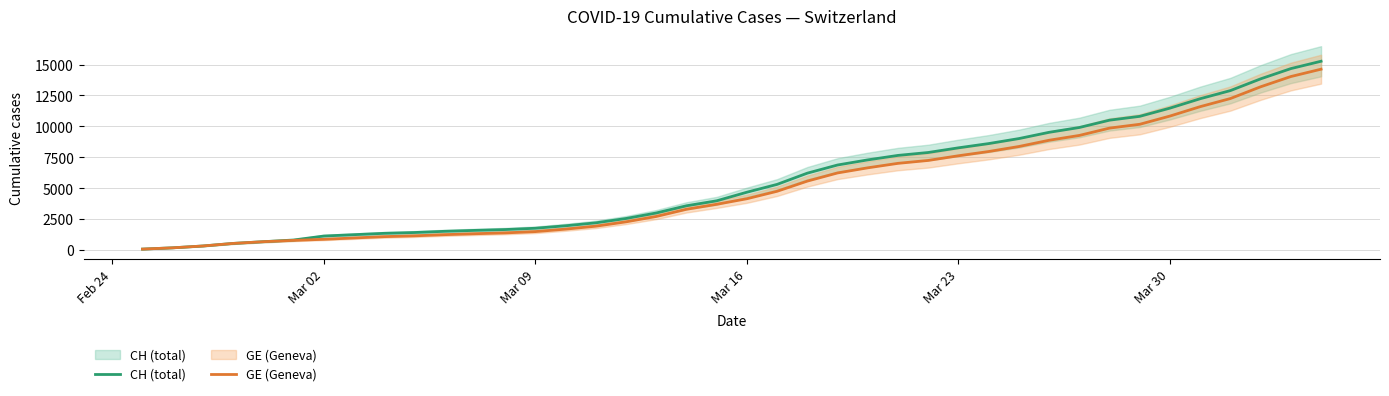

Which category has the lowest value in the GE (Geneva) series?

Feb 24